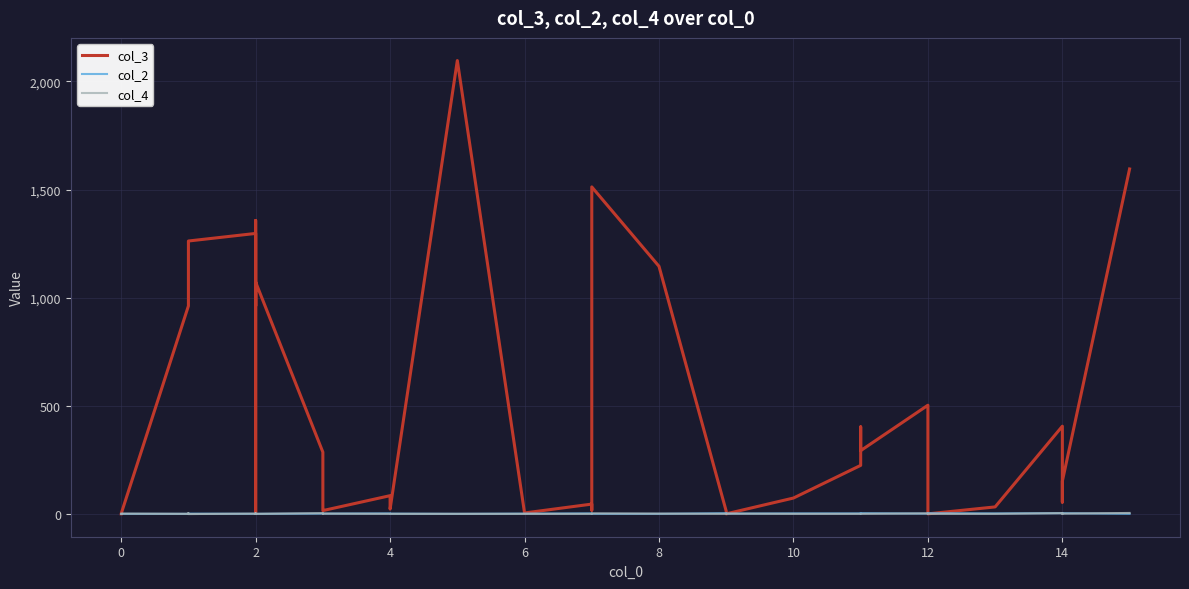

Which series has the largest total across all categories?

col_3